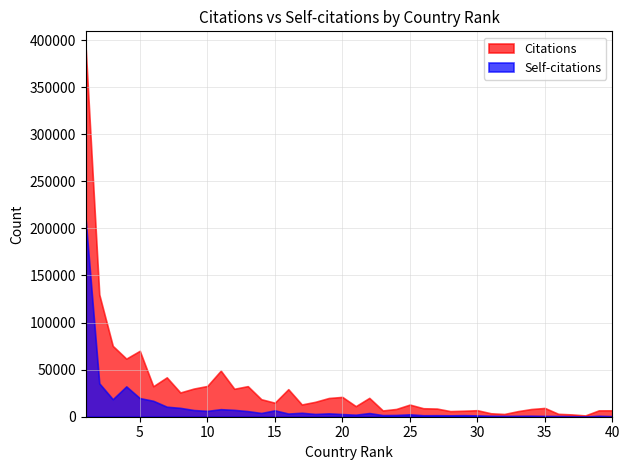

Rank the series by their maximum value, from lowest to highest.

Self-citations, Citations